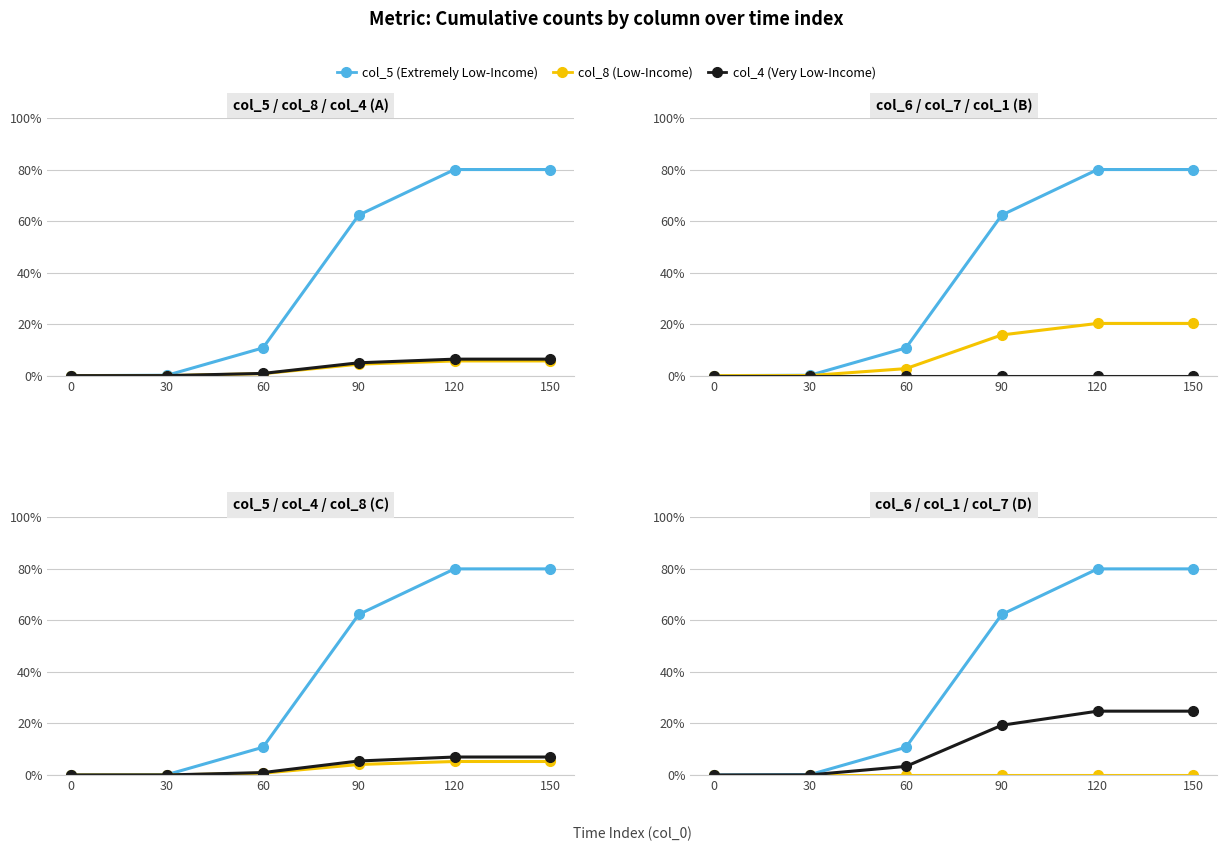

At which label does col_4 (Very Low-Income) reach its peak?

120